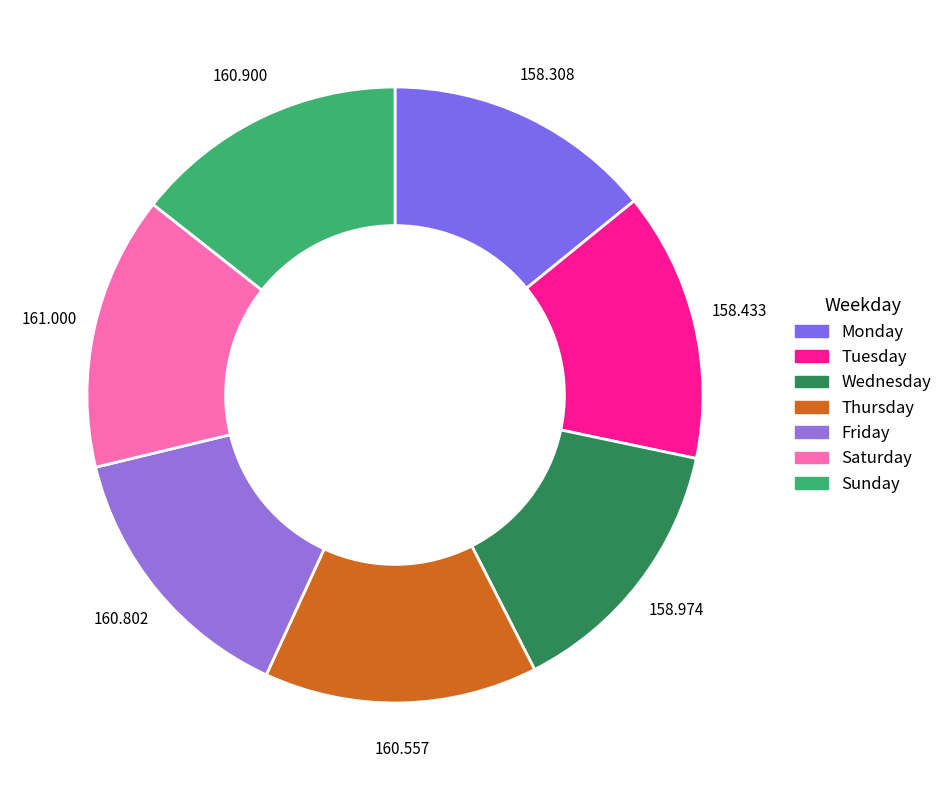

What is the ratio of the value at Wednesday to the value at Tuesday?

1.0